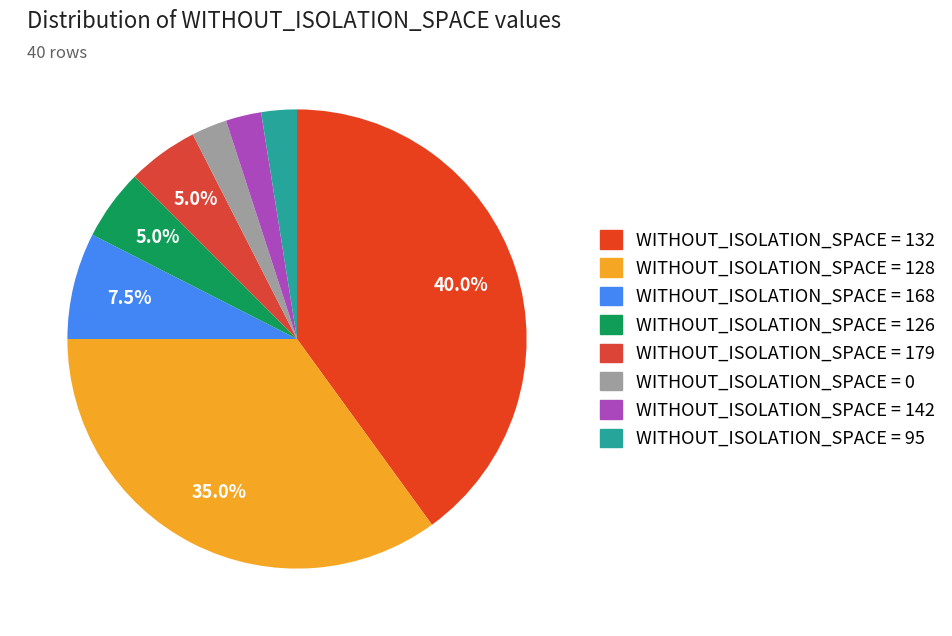

To the nearest percent, what is the average slice percentage?

12%